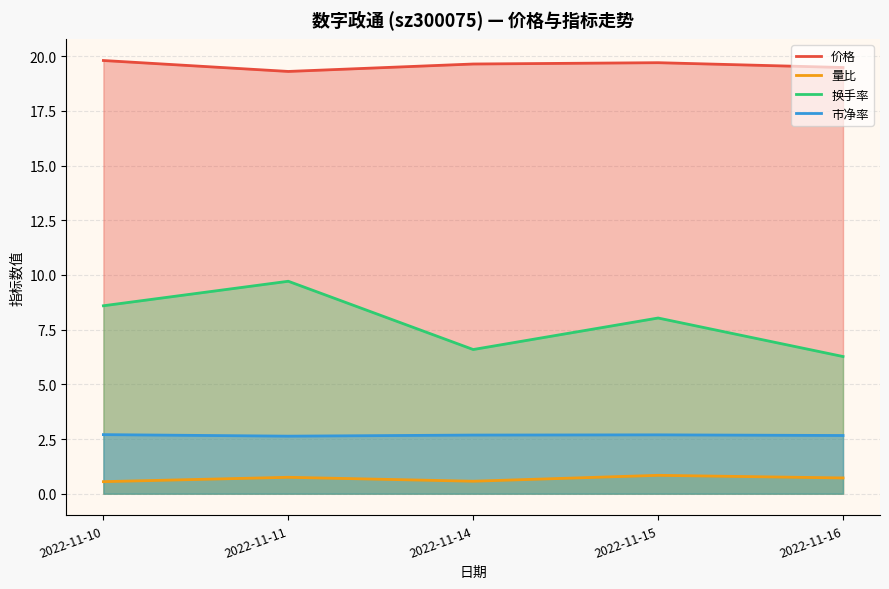

Where is 量比 nearest to the value 0?

2022-11-10